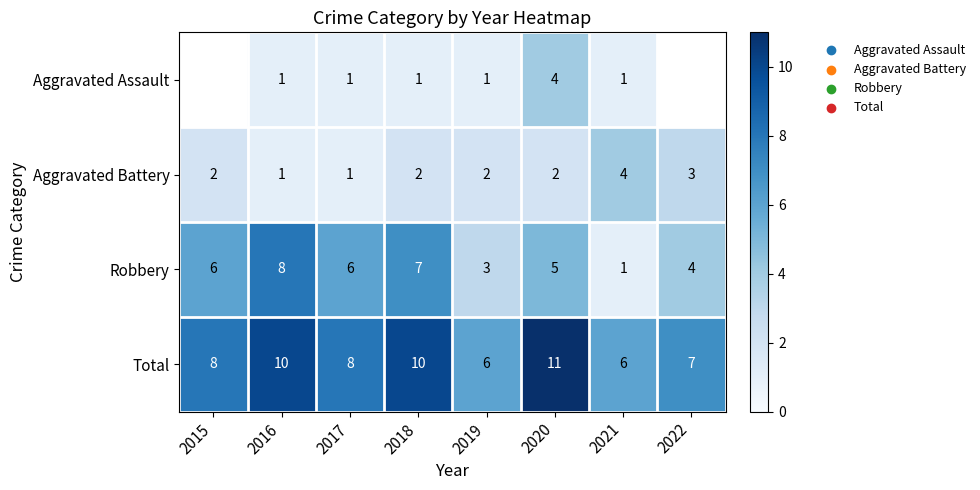

What is the maximum value shown in the chart?

11.0